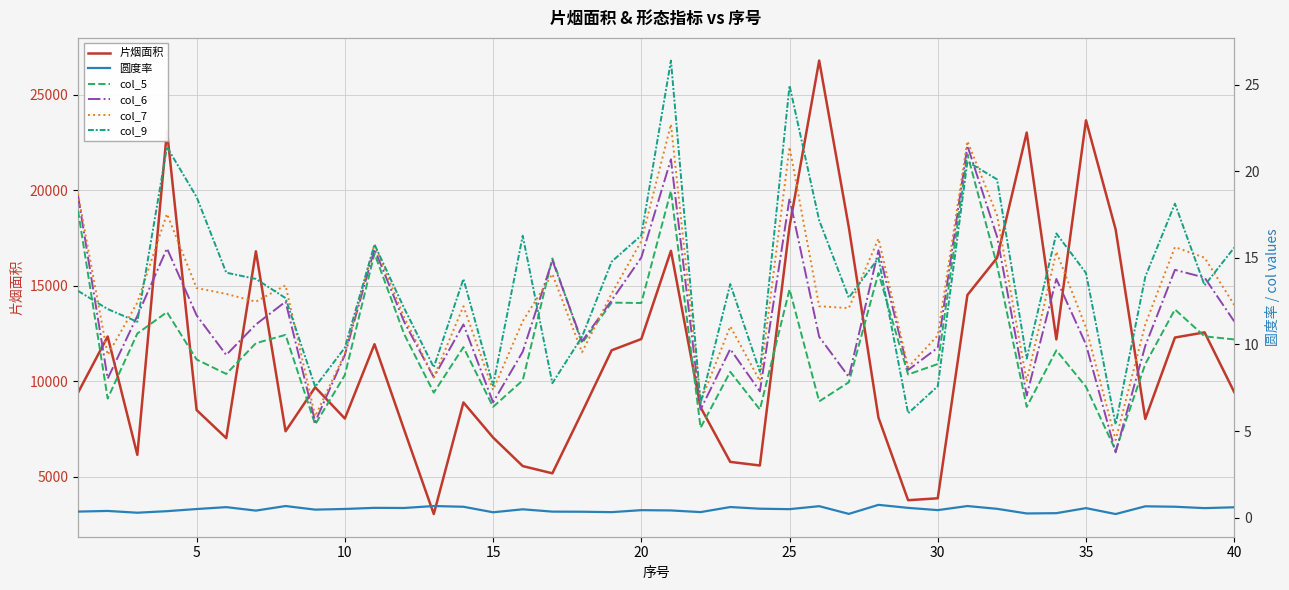

How many interior local peaks does the 圆度率 series have?

13